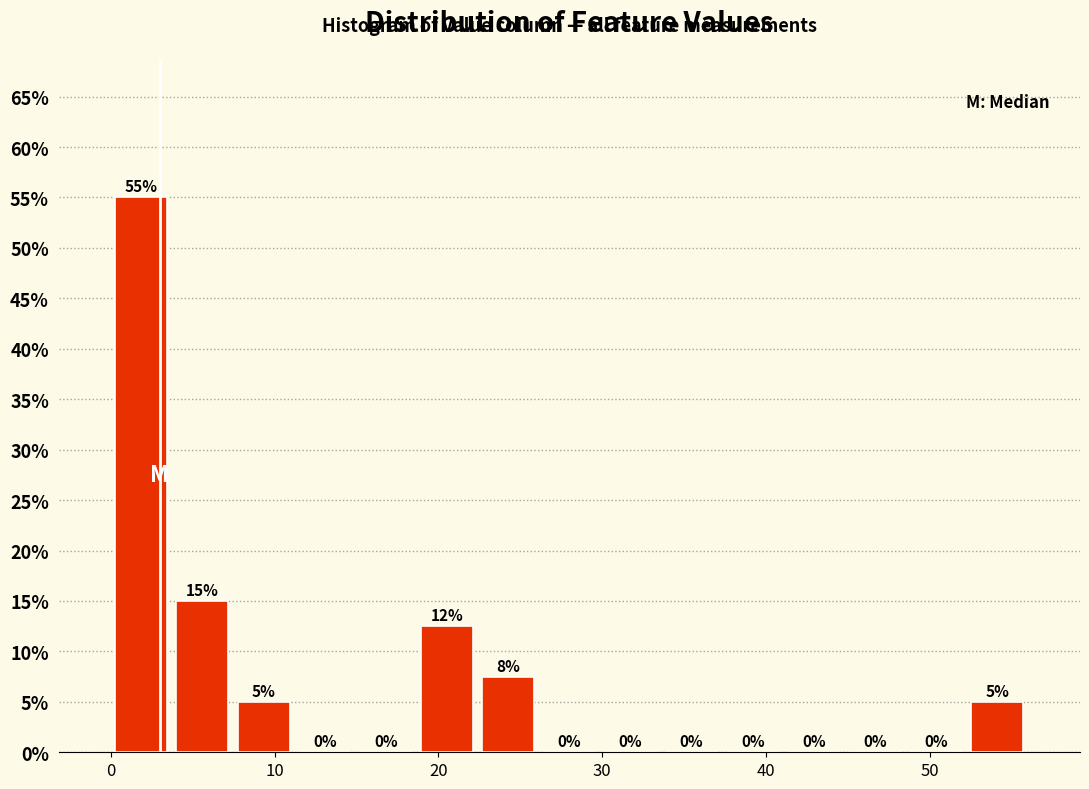

Around what value on the x-axis is the tallest bar? Give the approximate position of its centre, as read against the axis.

2